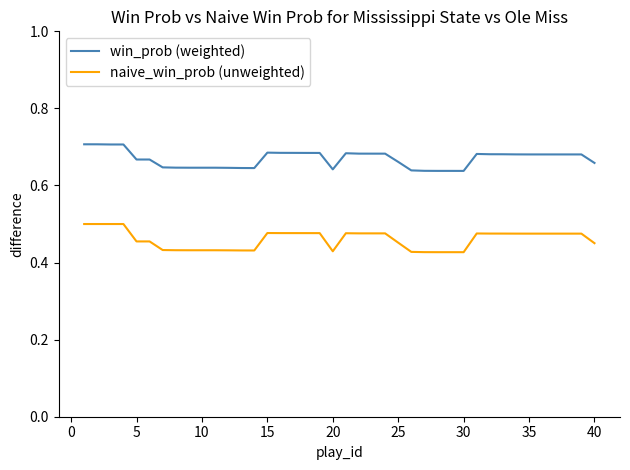

List the series in order of their overall mean, lowest first.

naive_win_prob (unweighted), win_prob (weighted)